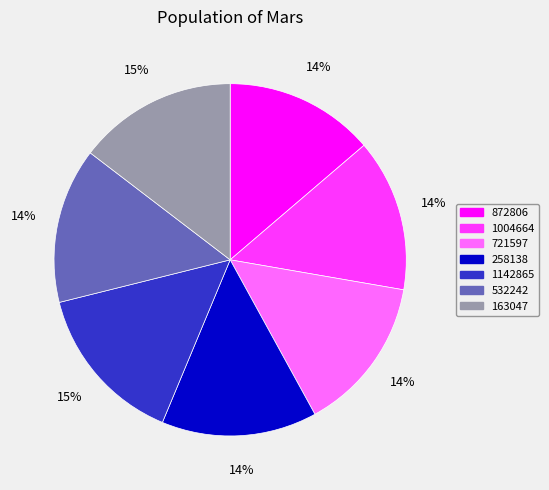

To the nearest percent, what percentage of the pie is 532242?

14%